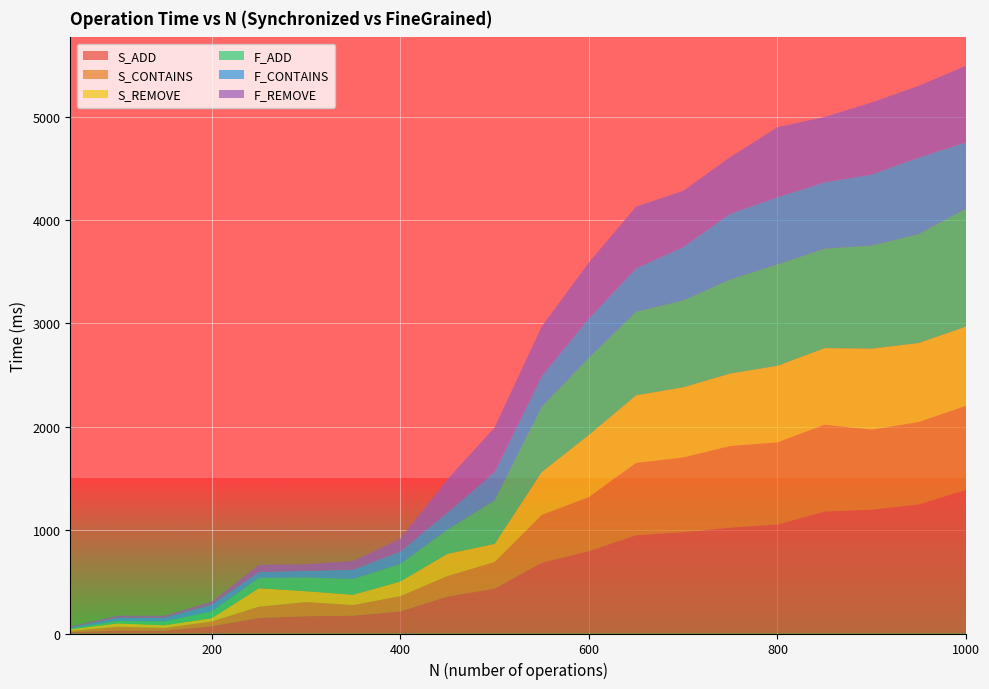

Reading left to right, extract all data points from this chart.

S_ADD: 12	28	27	70	150	167	172	214	357	433	684	796	950	980	1024	1054	1179	1198	1248	1389
S_CONTAINS: 13	37	27	46	109	137	103	147	198	258	462	523	700	723	790	795	841	774	798	814
S_REMOVE: 15	33	26	32	179	105	100	142	216	176	416	602	654	679	701	741	741	784	765	766
F_ADD: 10	24	37	67	100	133	153	170	234	421	631	747	809	840	910	980	962	997	1054	1141
F_CONTAINS: 8	30	34	63	57	64	89	120	167	274	298	380	419	517	637	650	642	687	740	642
F_REMOVE: 9	20	21	31	69	64	84	124	320	431	479	541	597	543	547	678	632	697	694	740